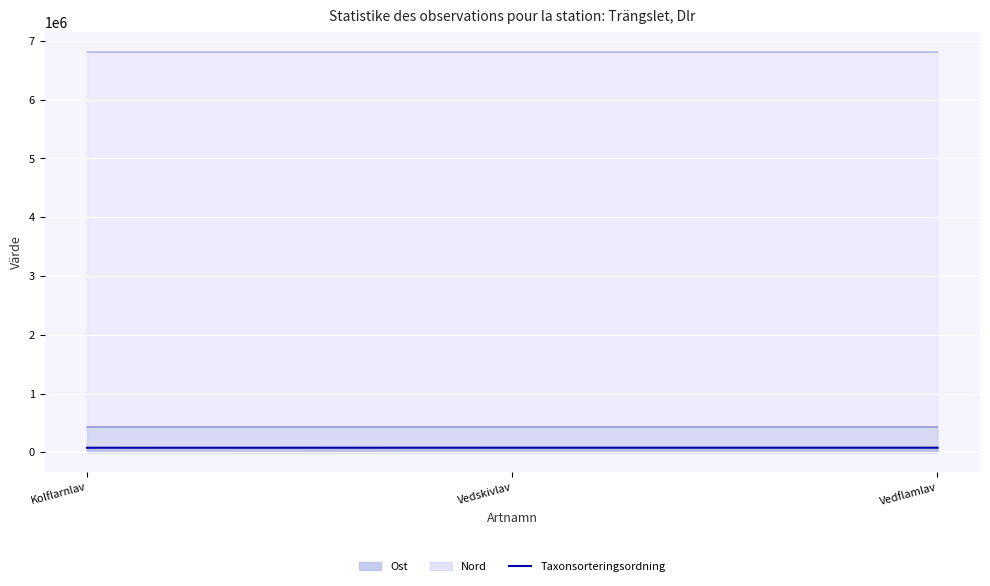

Where does the data first go above 78255?

Vedskivlav